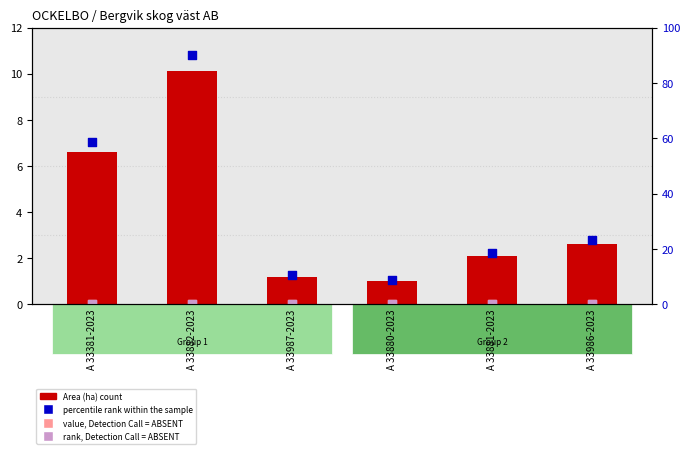

At which category is the sum across all series the highest?

A 33882-2023